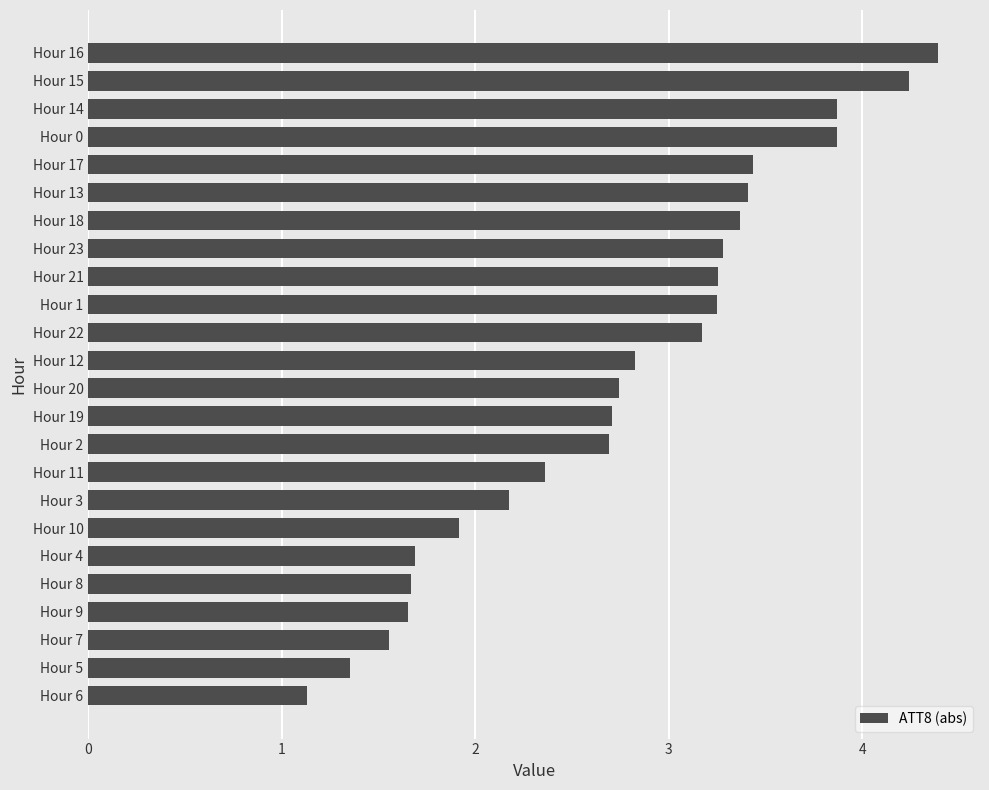

What is the ratio of the value at Hour 3 to the value at Hour 1?

0.7